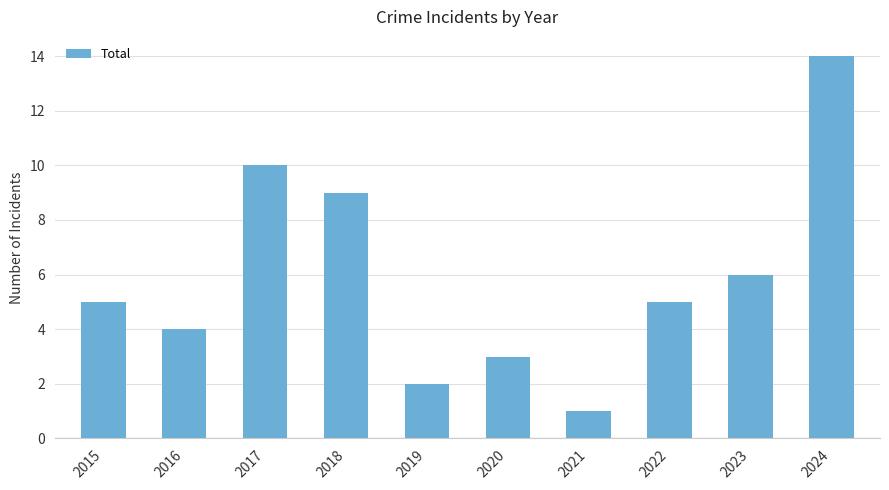

Count the number of data series in this chart.

1